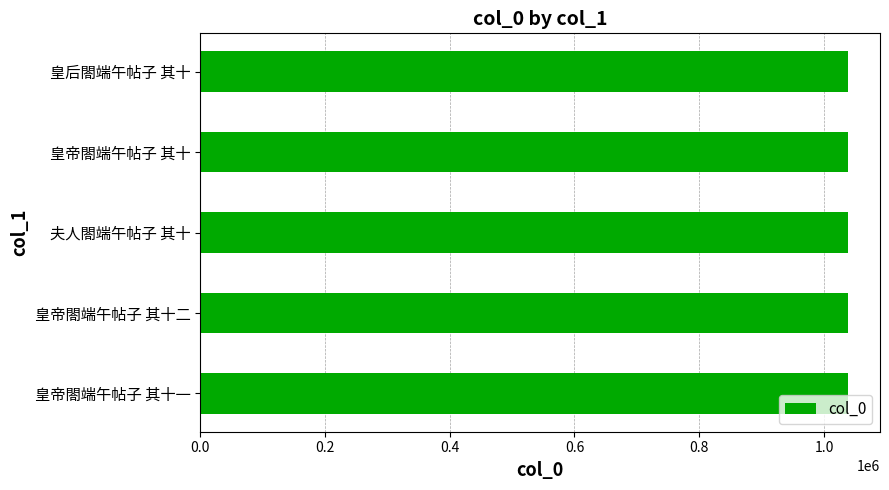

What is the greatest value displayed?

1037846